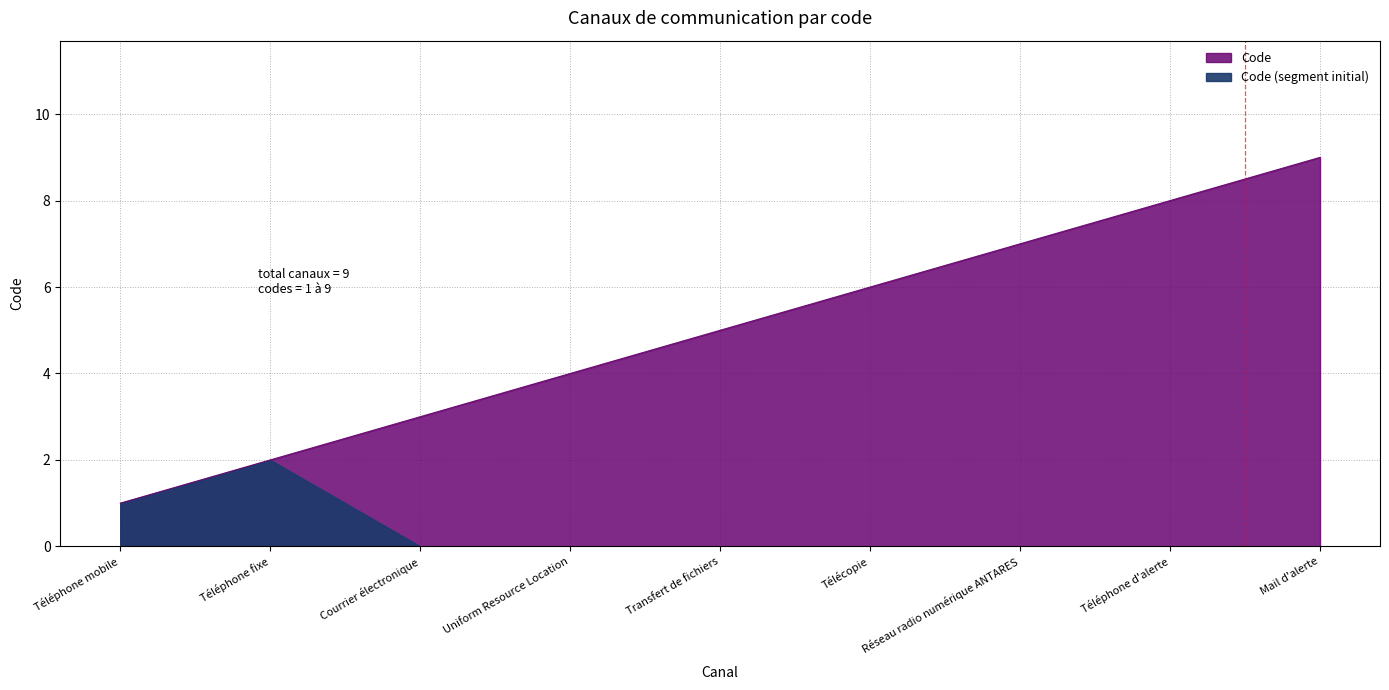

How many values are below 5?

4